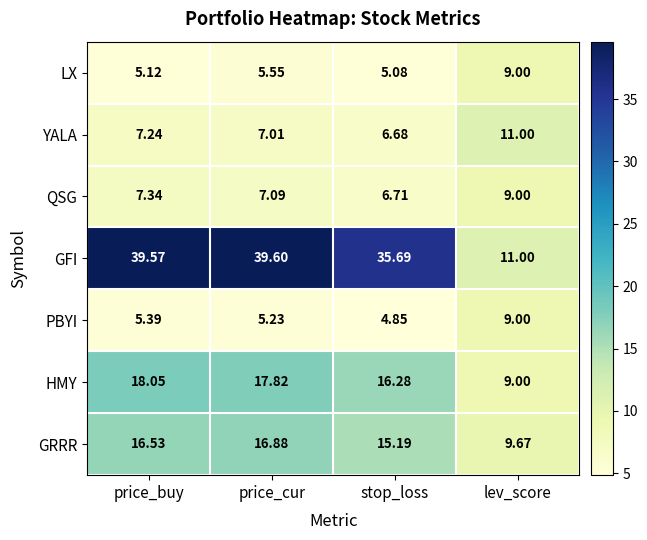

What is the spread (max minus min) of values at price_cur?

34.4